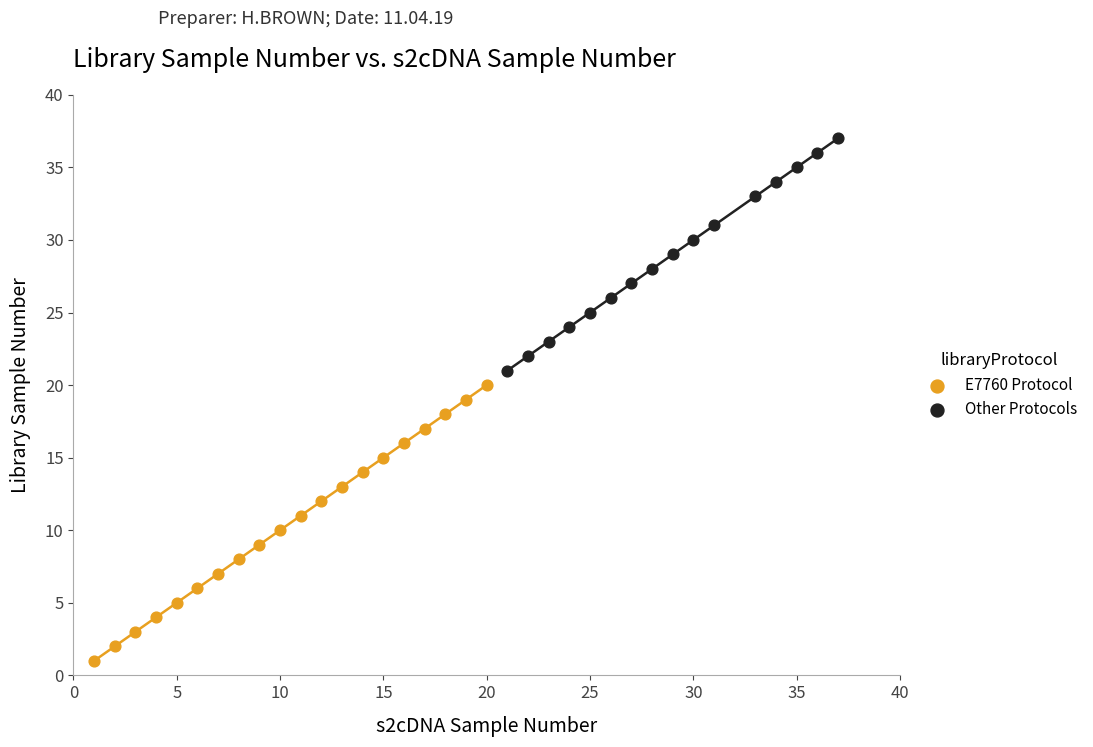

Which series has the largest Y range (max minus min)?

E7760 Protocol